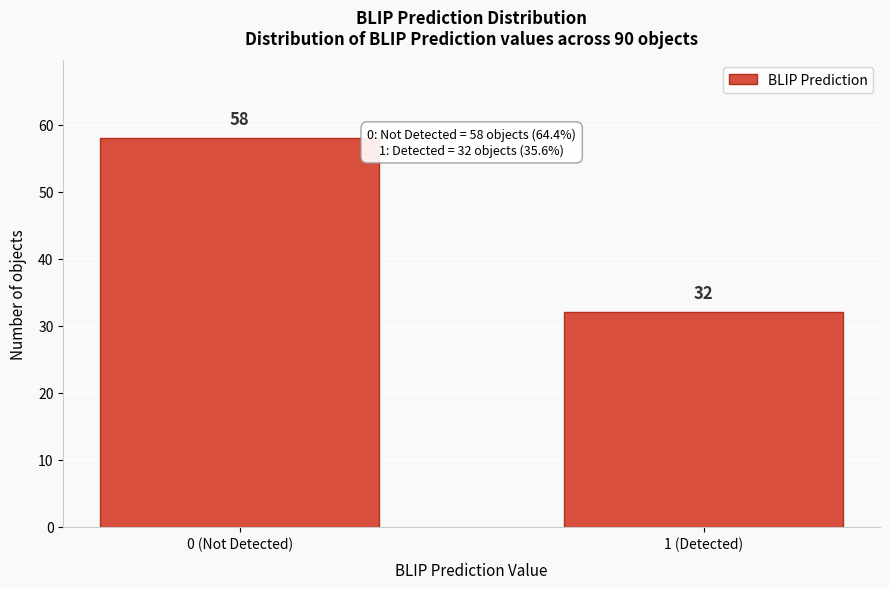

Reading right to left, list all the values displayed in this chart.

32	58